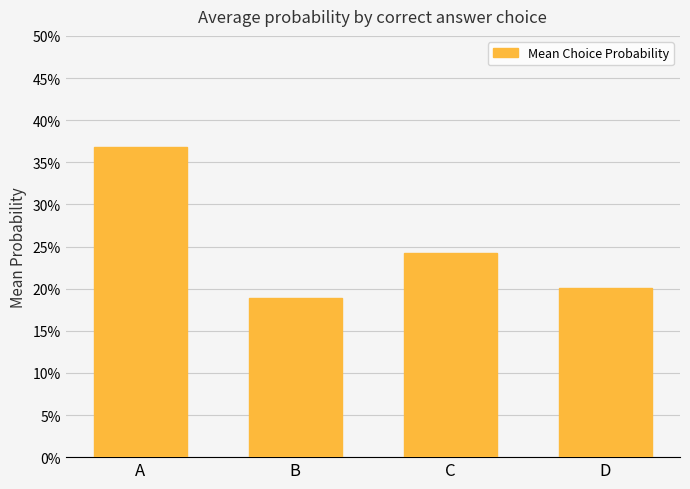

Which has a higher value, D or A?

A